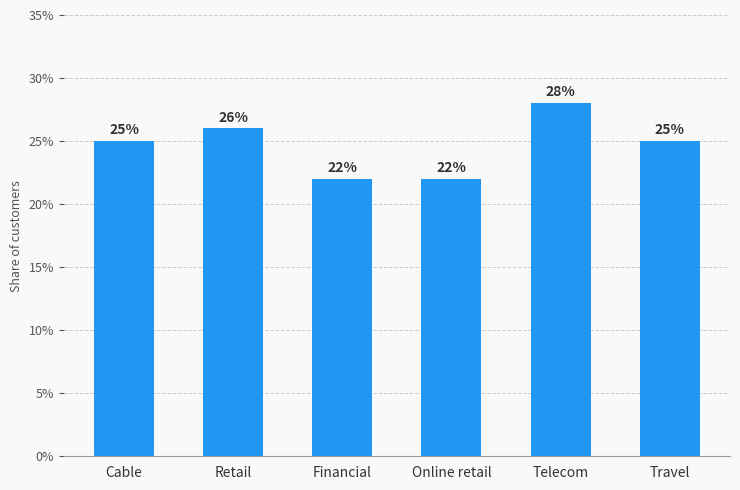

What is the label of the 4th bar from the left?

Online retail